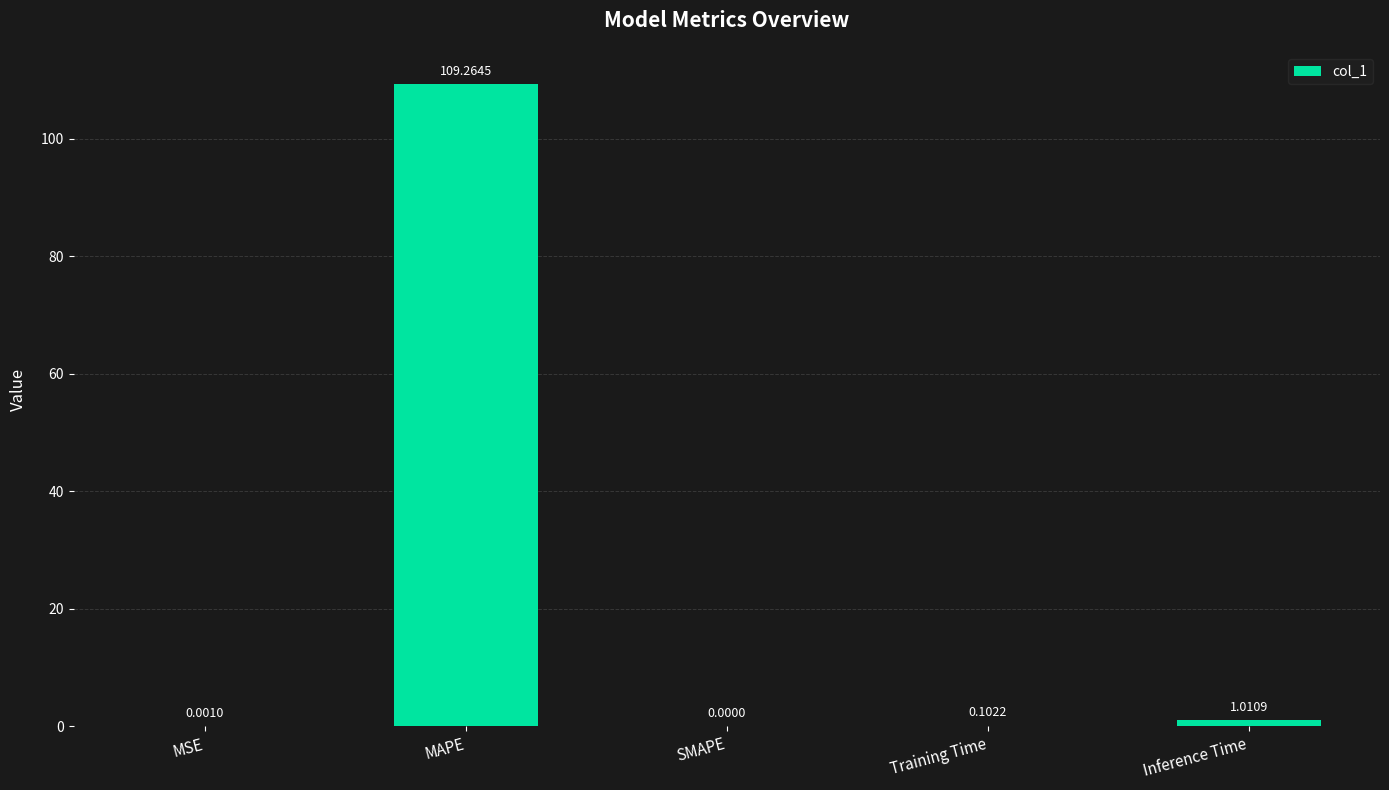

The value at MSE is 0.0. True or false?

True